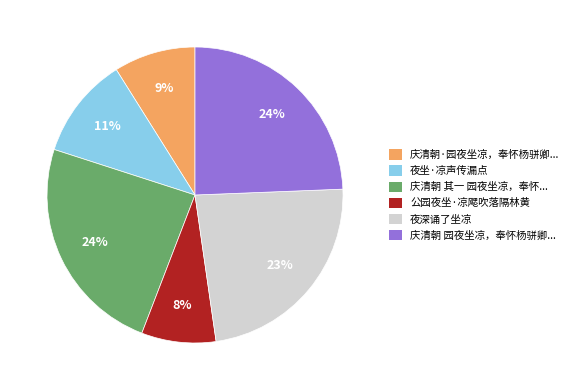

To the nearest percent, what is the difference between the largest and smallest slice percentages?

16%